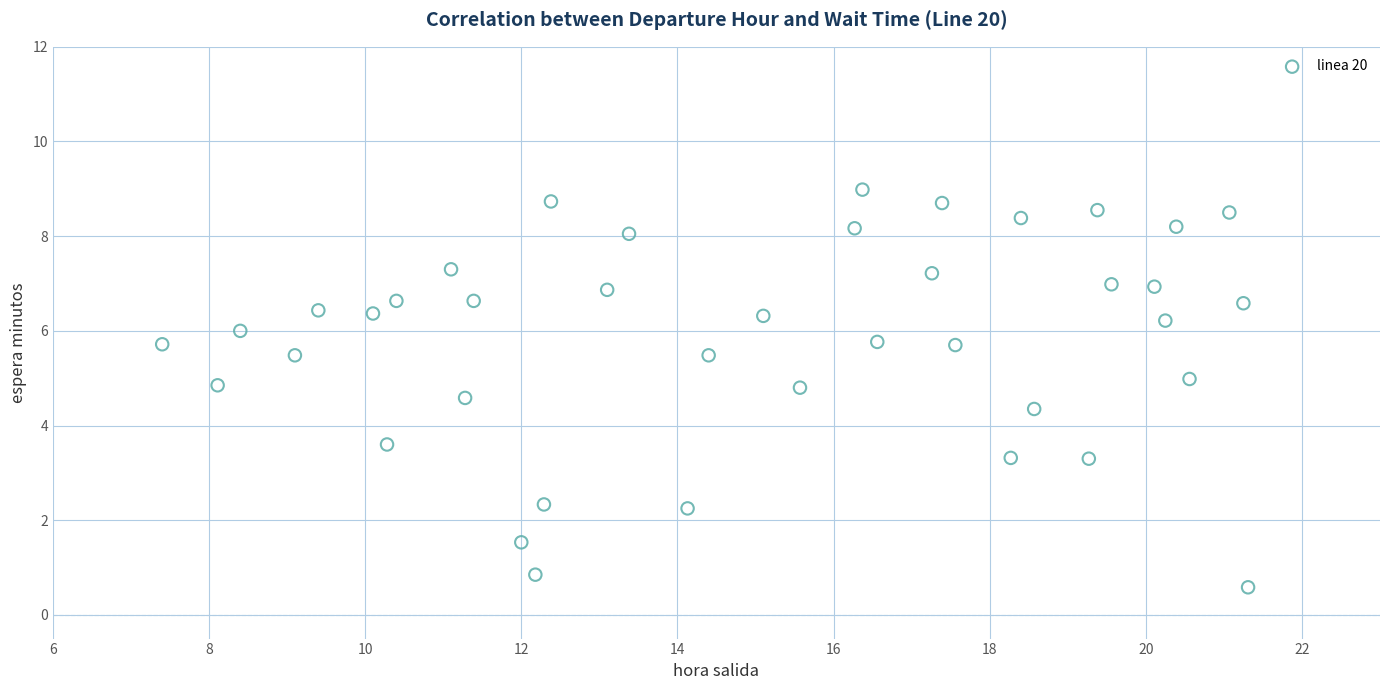

What is the range of Y values (max minus min)?

8.4